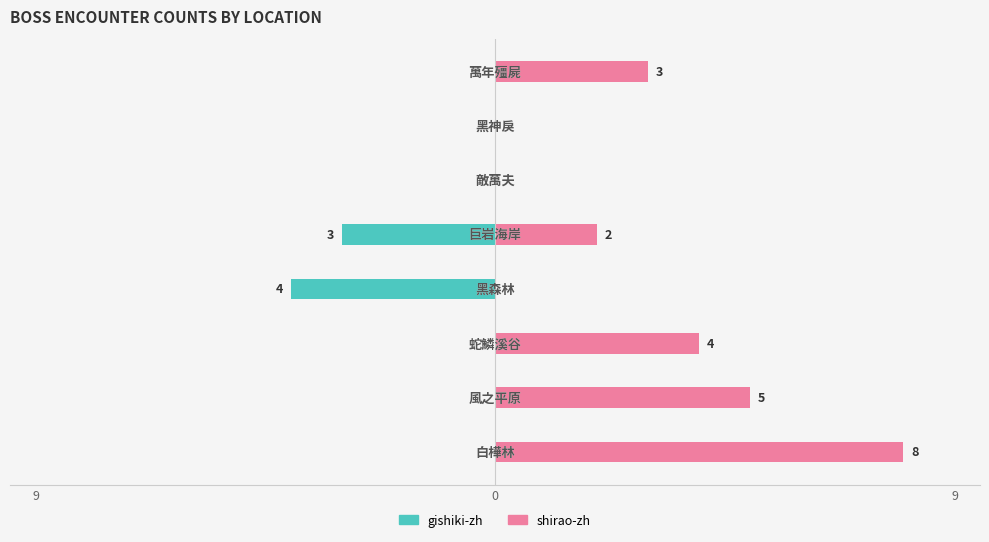

Reading left to right, what are all the values shown in this chart?

gishiki-zh: 0	0	0	-4	-3	0	0	0
shirao-zh: 8	5	4	0	2	0	0	3